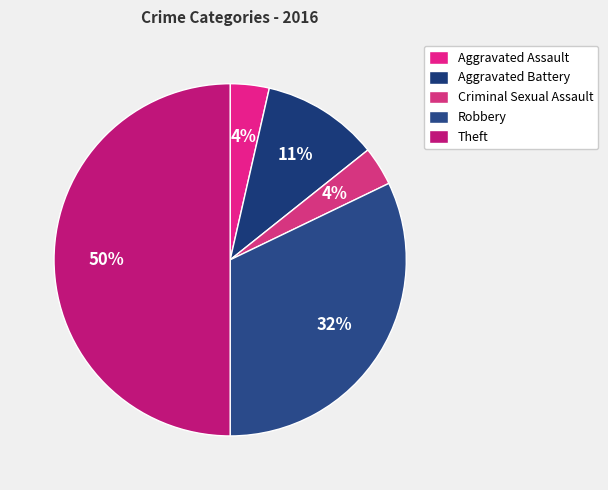

What is the ratio of the value at Theft to the value at Aggravated Assault?

14.0